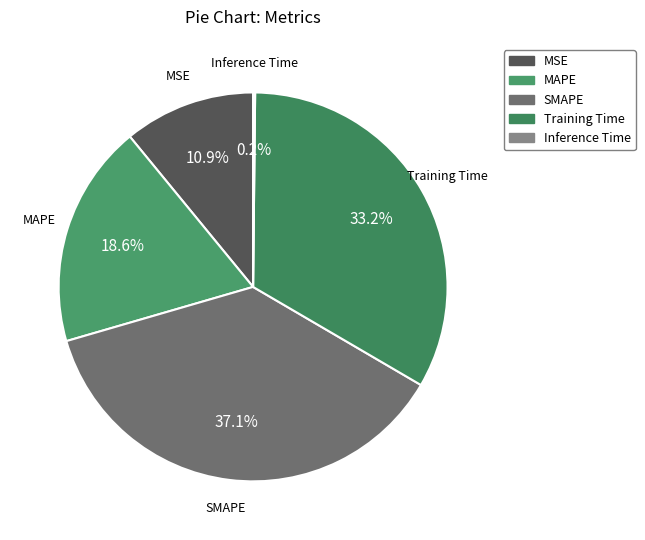

Does SMAPE represent more than half of the total?

No